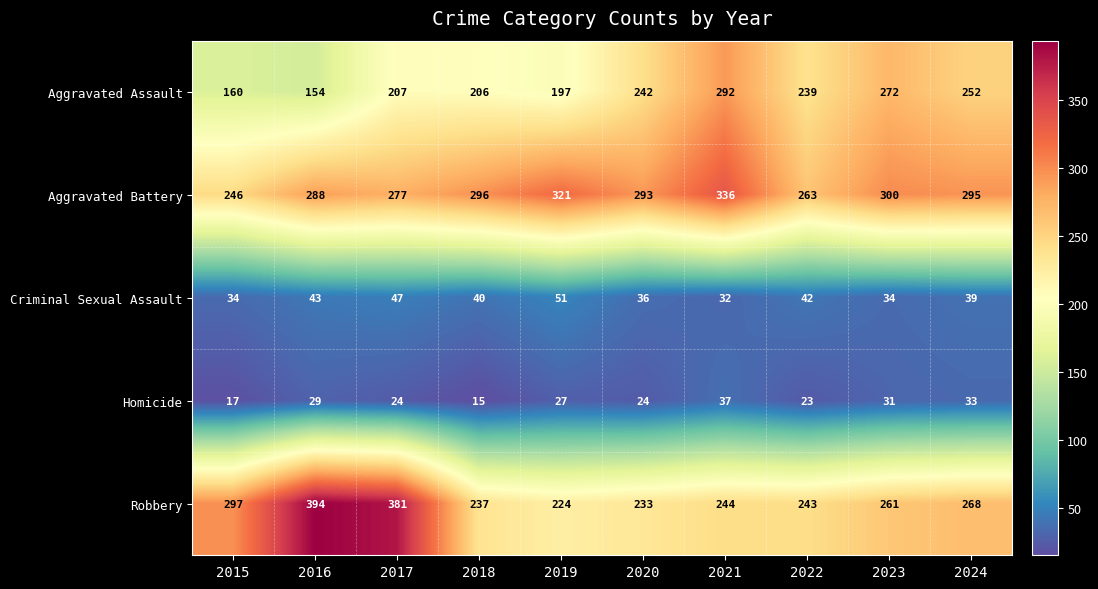

Is it true that Homicide equals 19 at 2023?

False